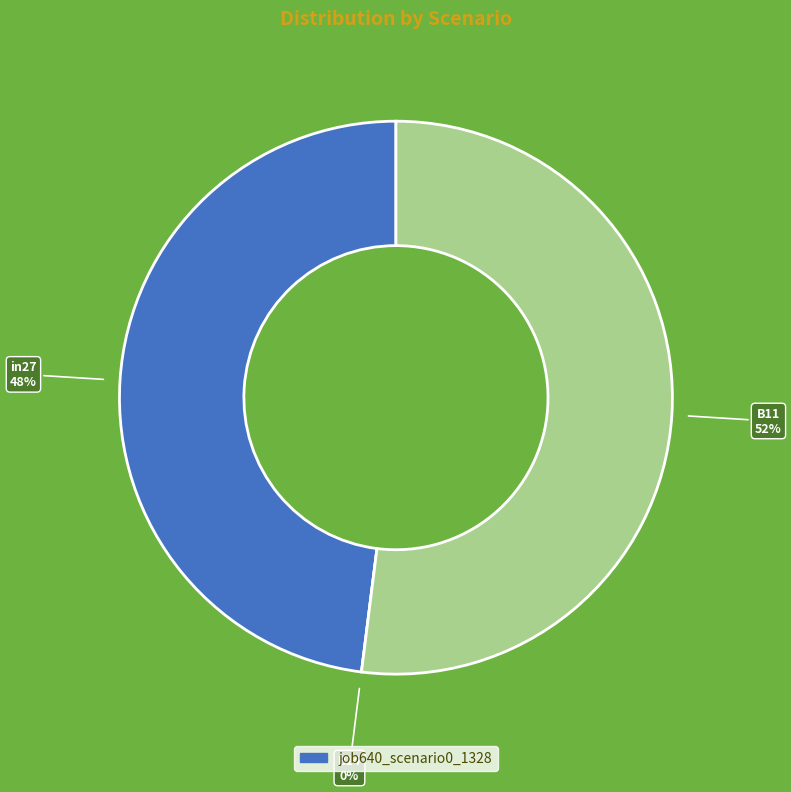

How many segments does this pie chart have?

3